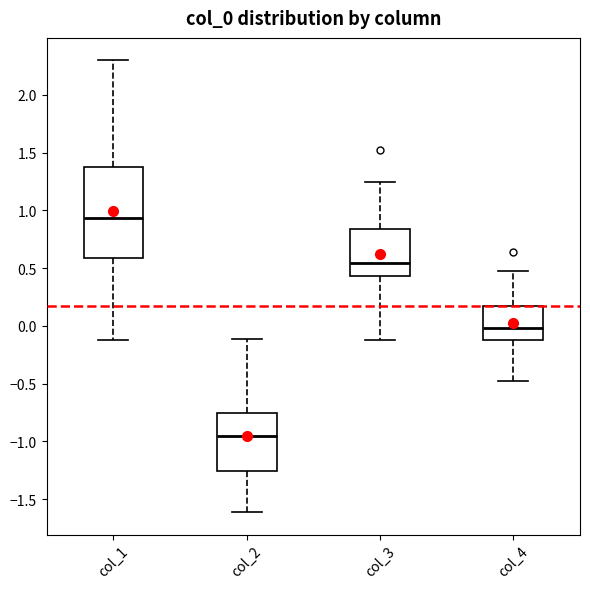

Which box's median line is the lowest?

col_2